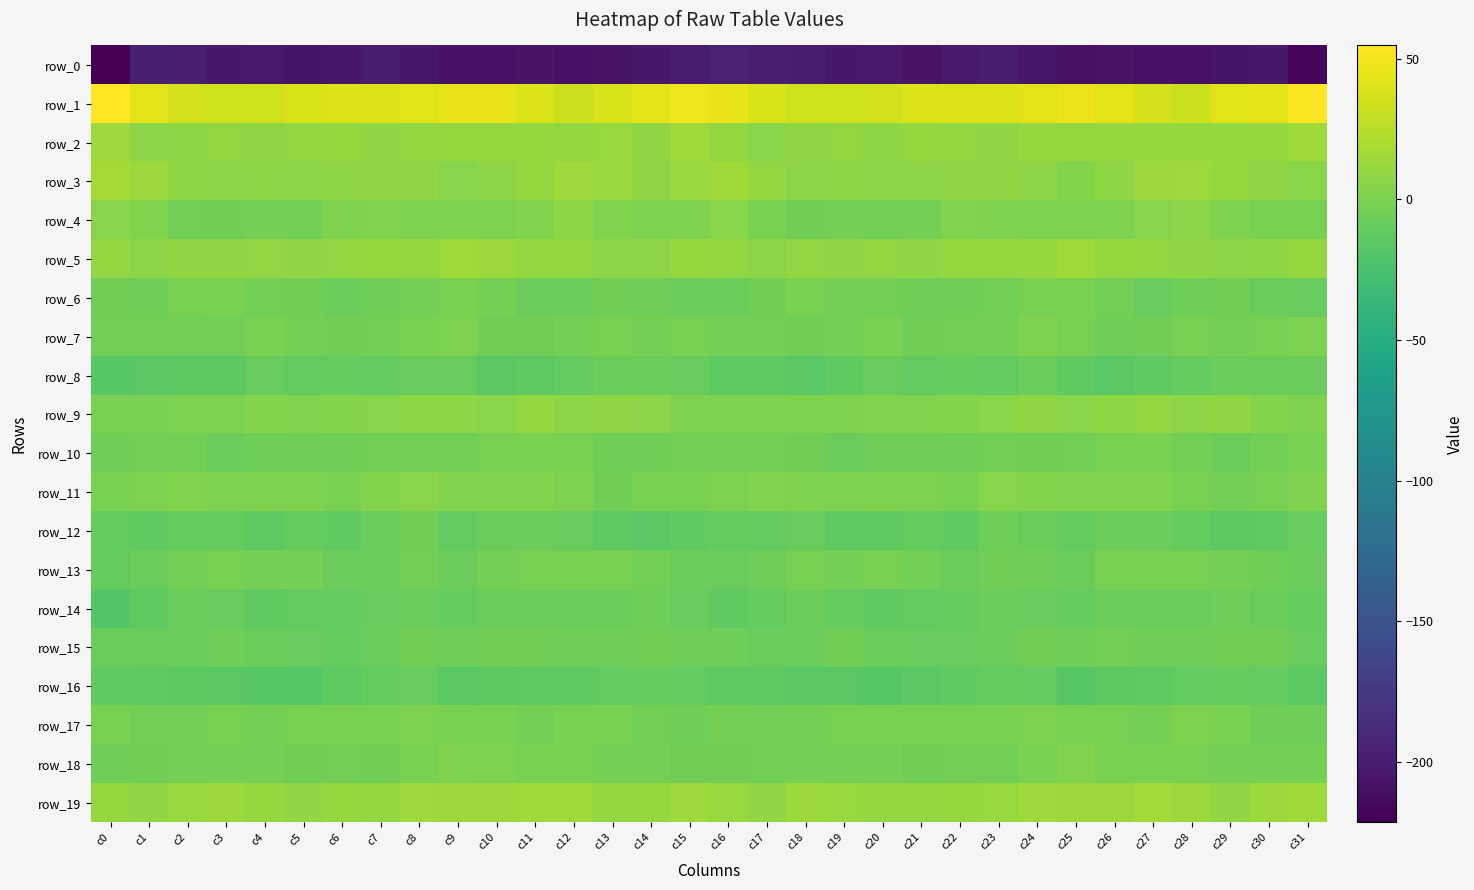

The row_13 series shows -2.6 at c14. True or false?

False